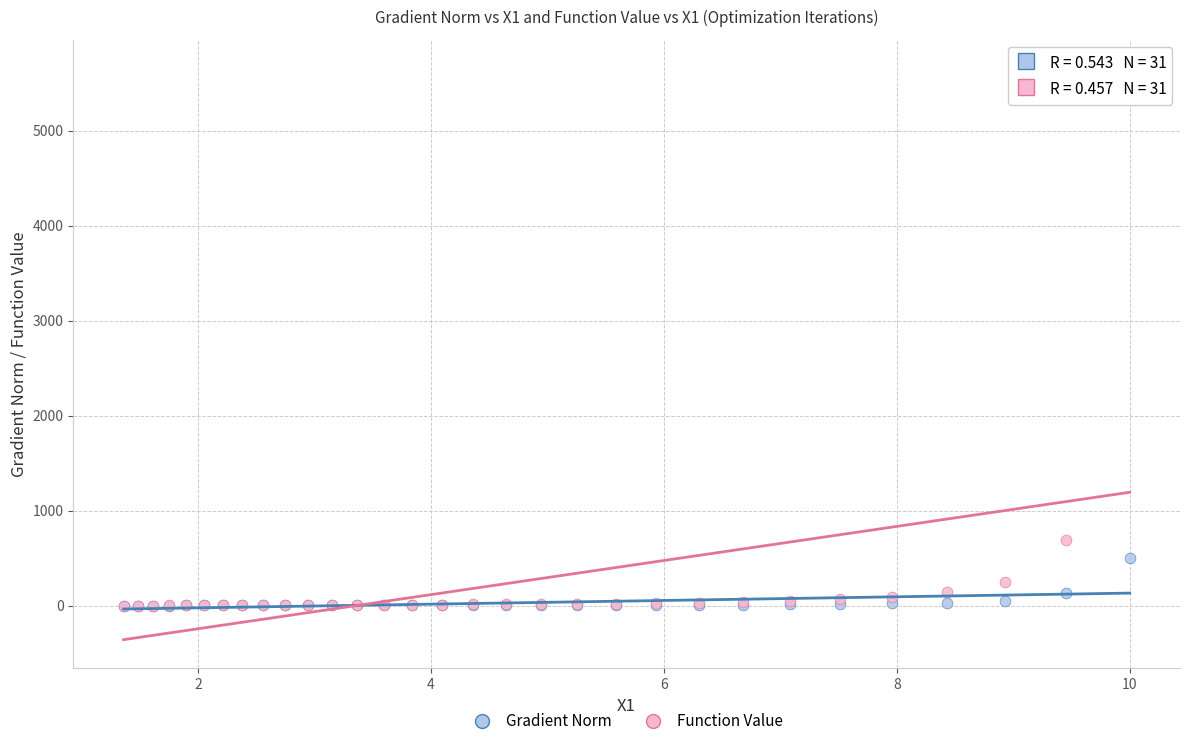

What are all the series names shown in the legend?

Gradient Norm, Function Value